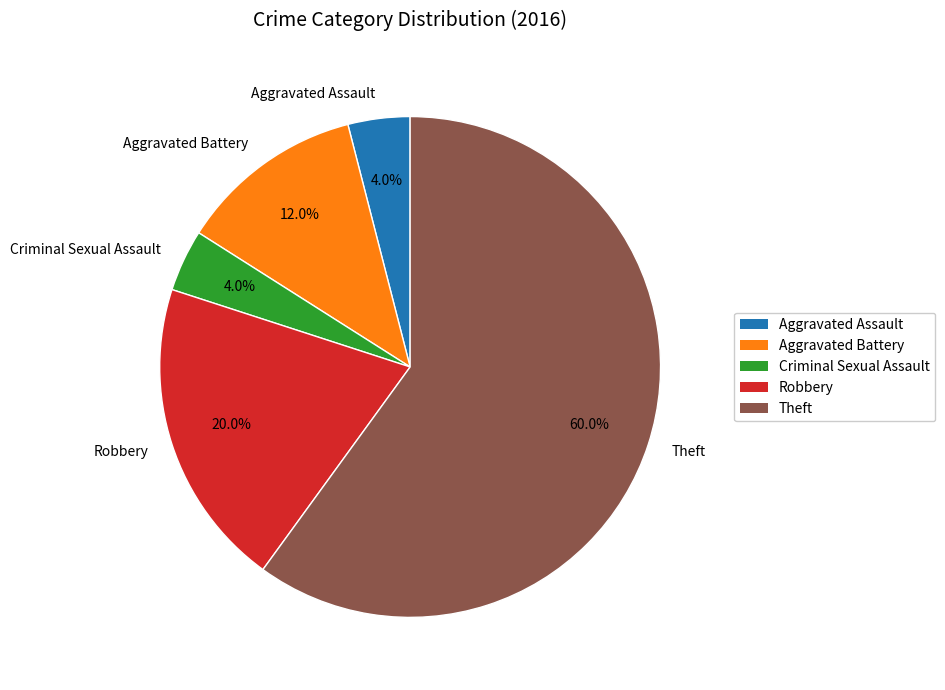

What percentage do Aggravated Battery and Robbery together represent?

32.0%